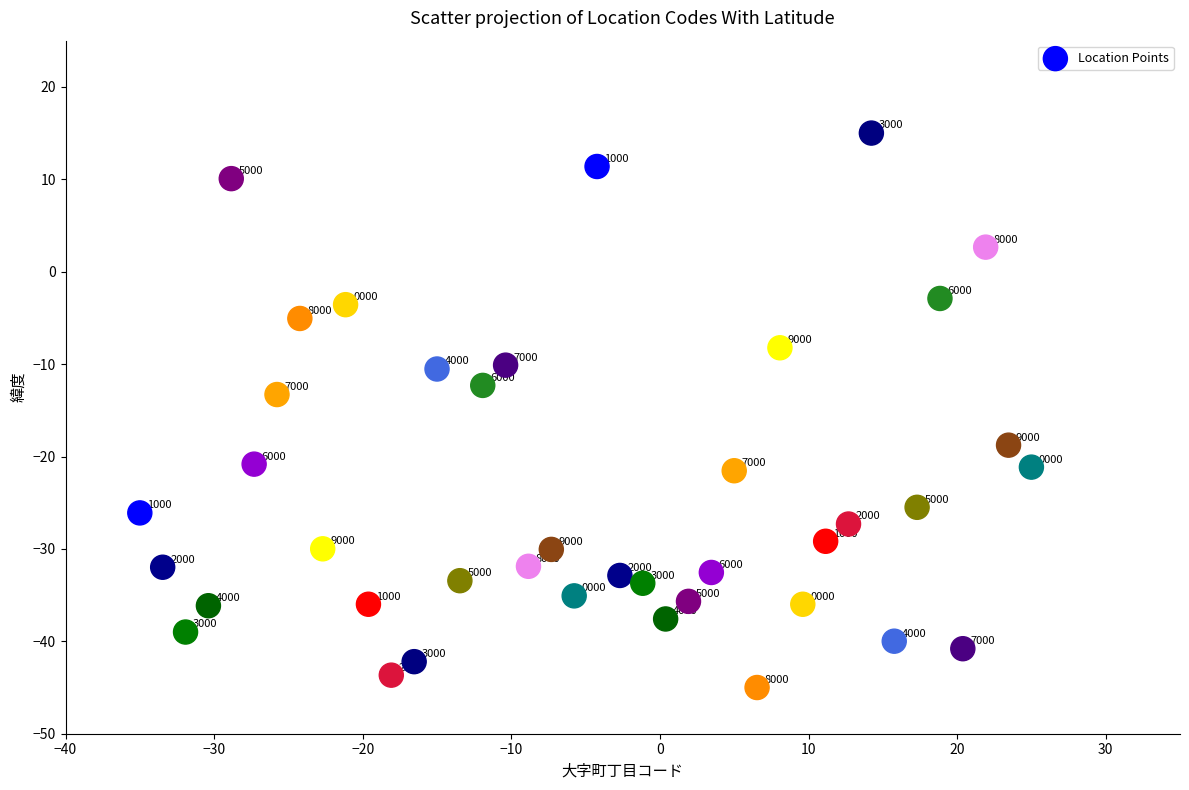

What is the range of X values (max minus min)?

60.0